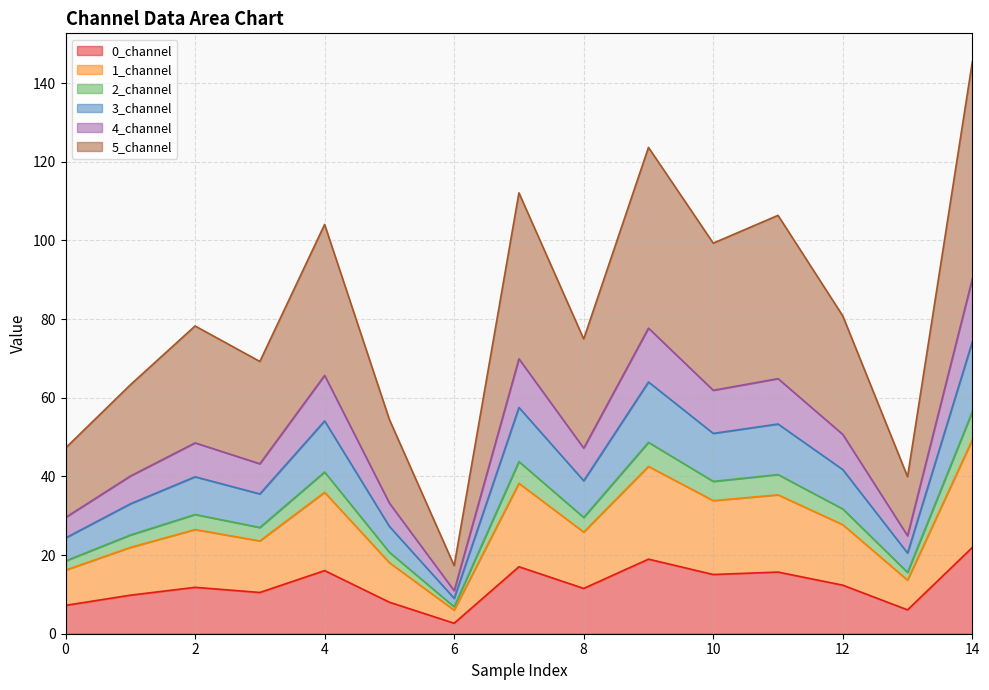

What is the spread (max minus min) of values at 0?

40.0